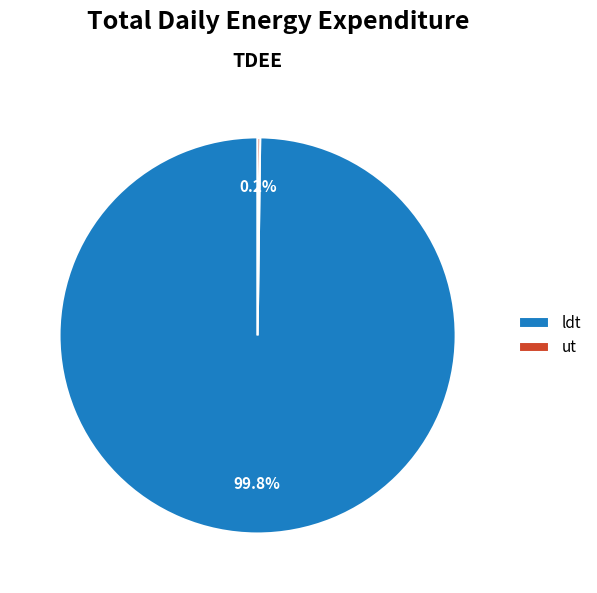

Which category accounts for the majority?

ldt